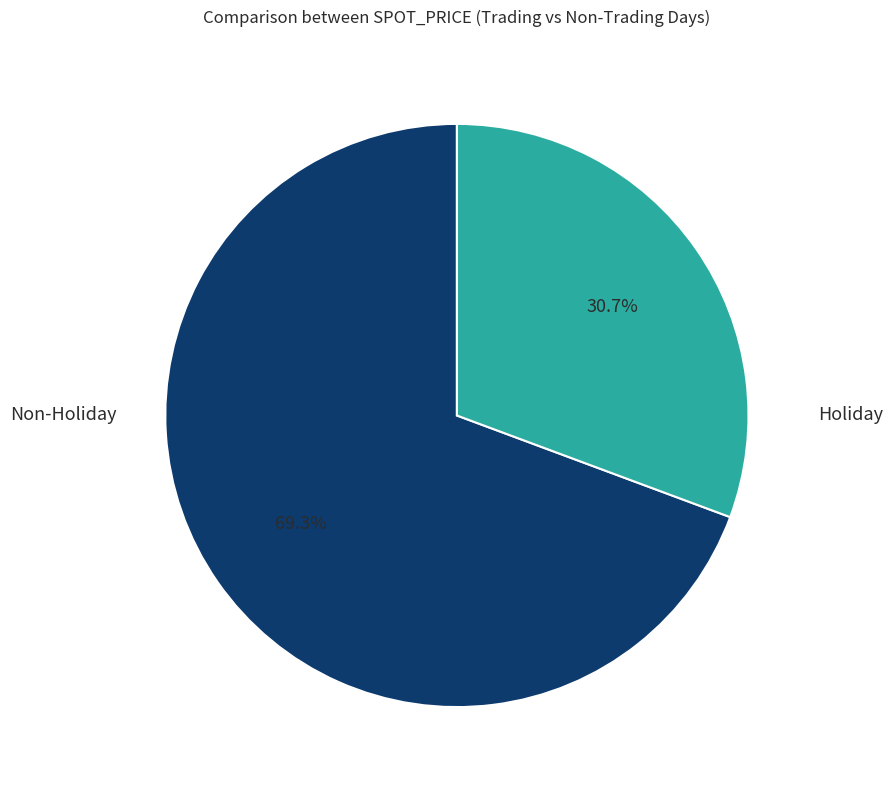

Is there a majority slice in this chart?

Yes